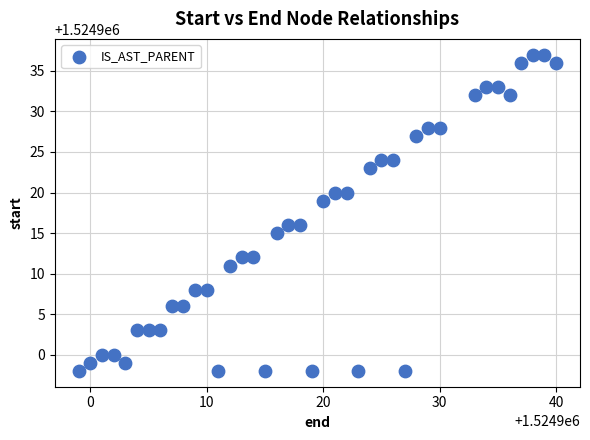

What is the range of X values (max minus min)?

41